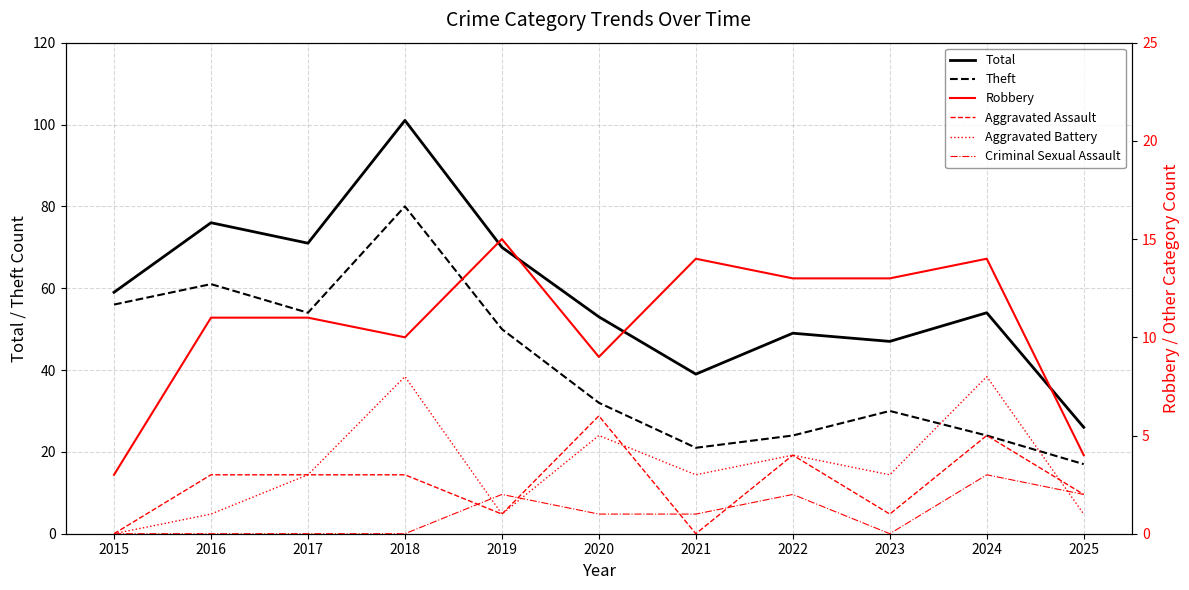

List the series in order of their peak value, highest first.

Total, Theft, Robbery, Aggravated Battery, Aggravated Assault, Criminal Sexual Assault